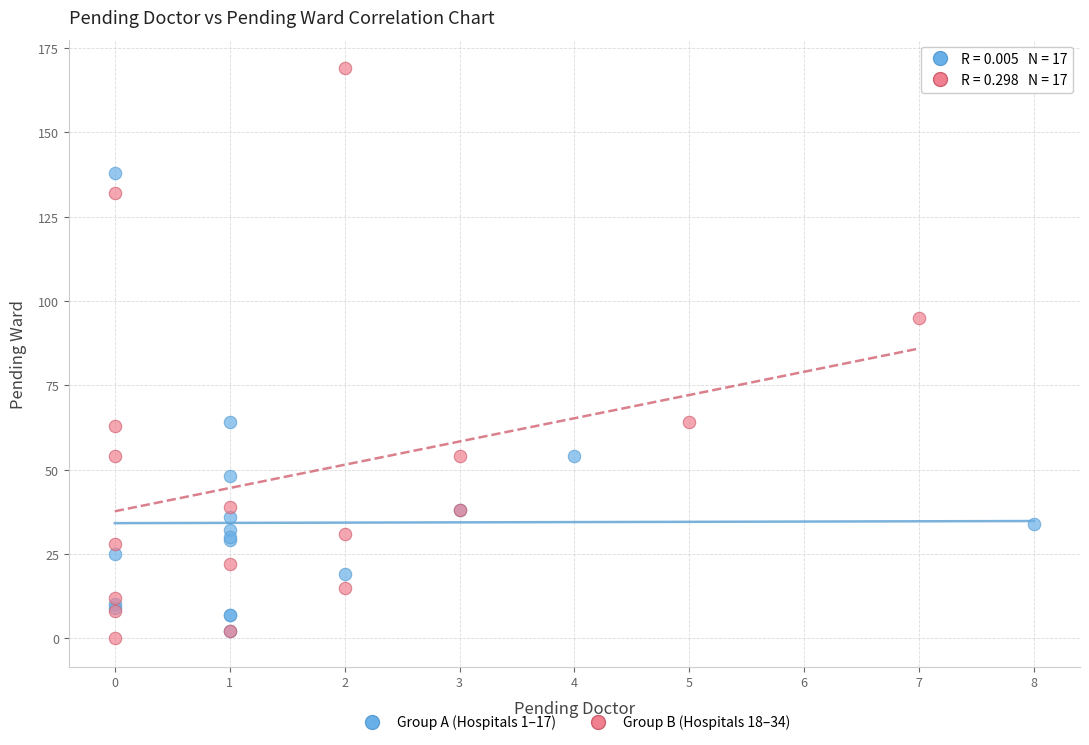

Which series has the largest Y range (max minus min)?

Group B (Hospitals 18–34)